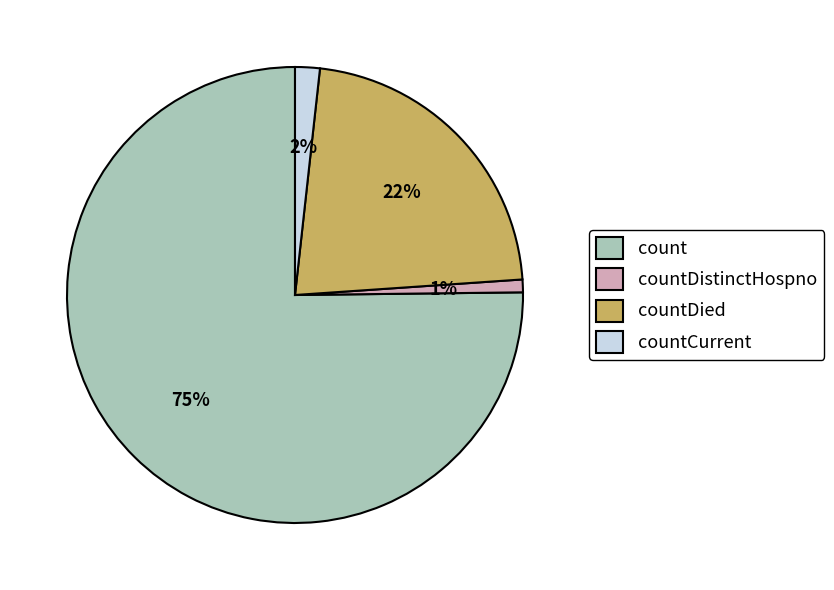

Which category has the smallest portion of the pie?

countDistinctHospno